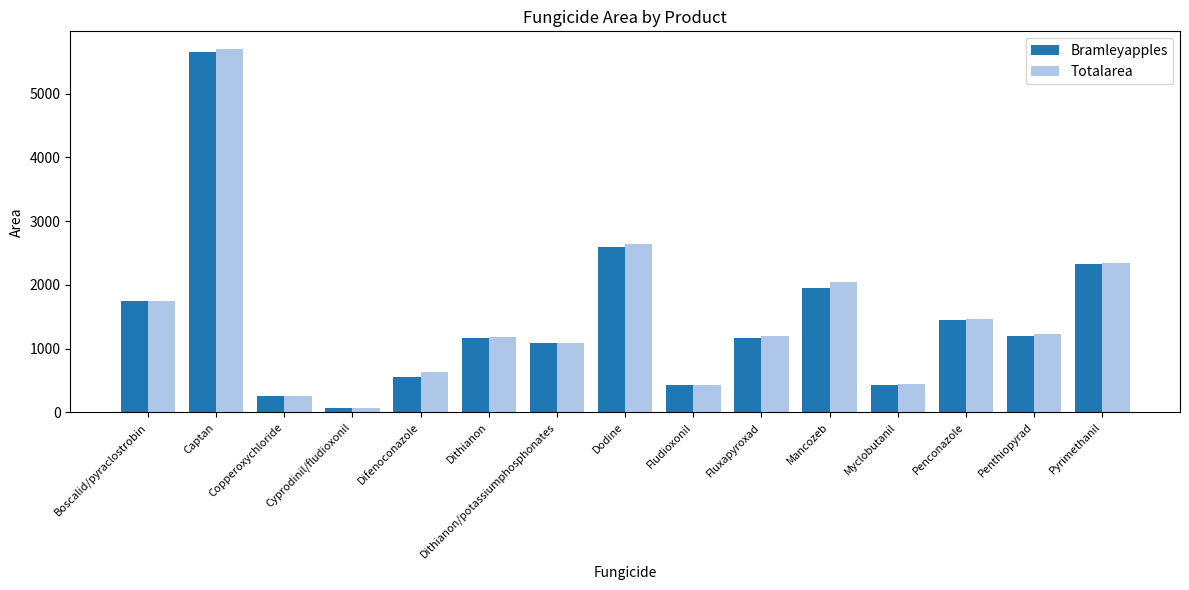

What is the difference between the highest and lowest values at Myclobutanil?

8.8